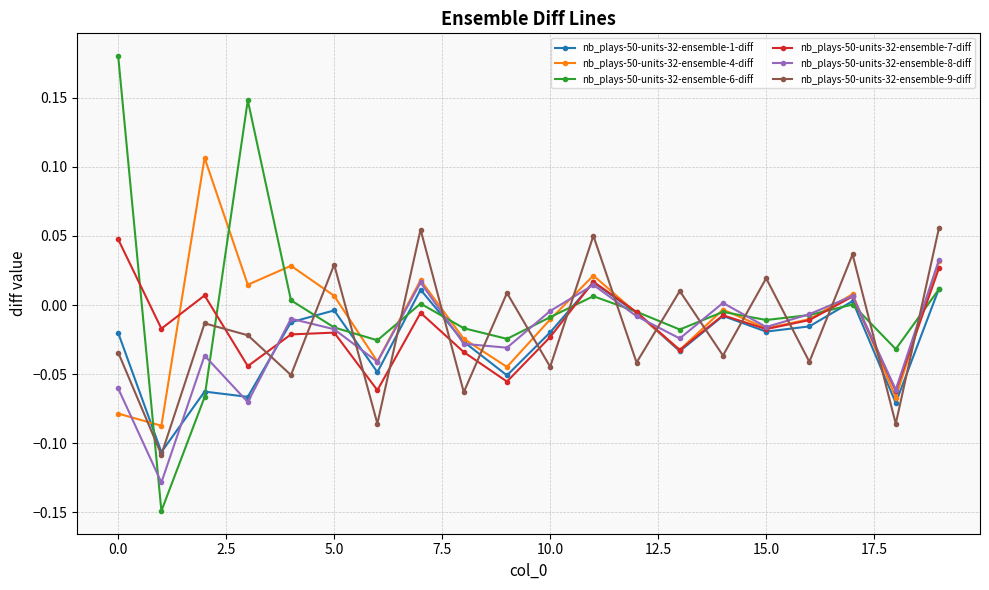

How many interior local peaks does the nb_plays-50-units-32-ensemble-4-diff series have?

6